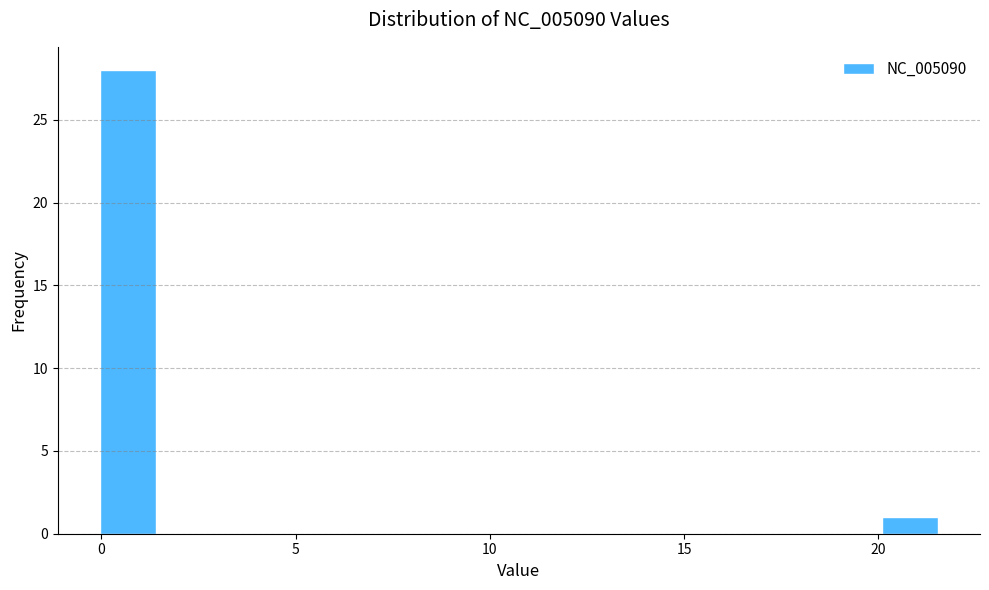

Around what value on the x-axis is the tallest bar? Give the approximate position of its centre, as read against the axis.

0.5